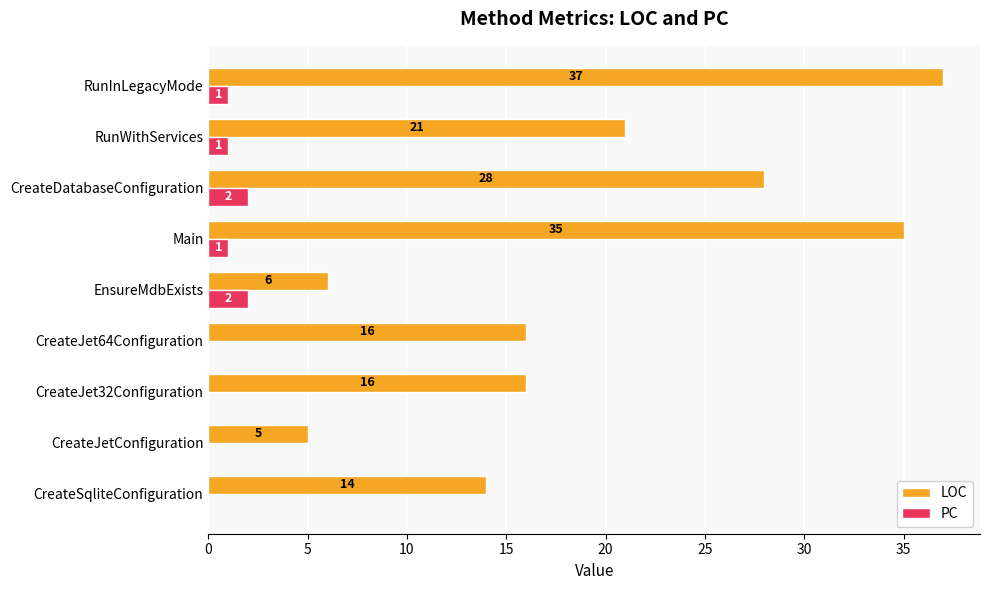

What is the sum of the LOC values at CreateJet32Configuration and RunWithServices?

37